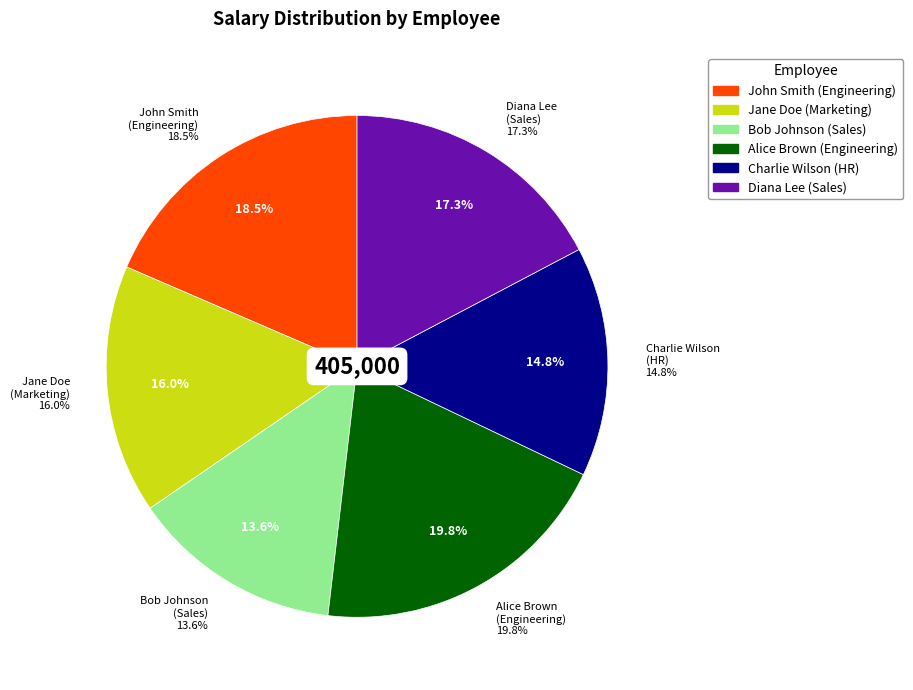

To the nearest percent, what is the difference between the largest and smallest slice percentages?

6%